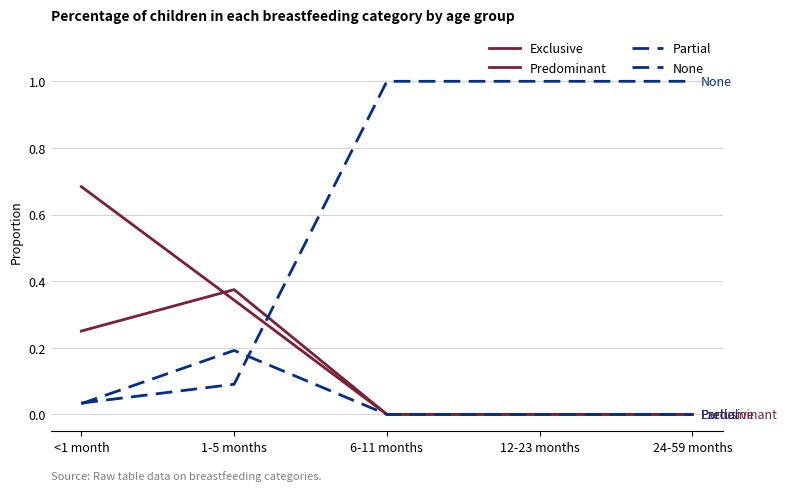

Rank the series by their maximum value, from highest to lowest.

None, Exclusive, Predominant, Partial